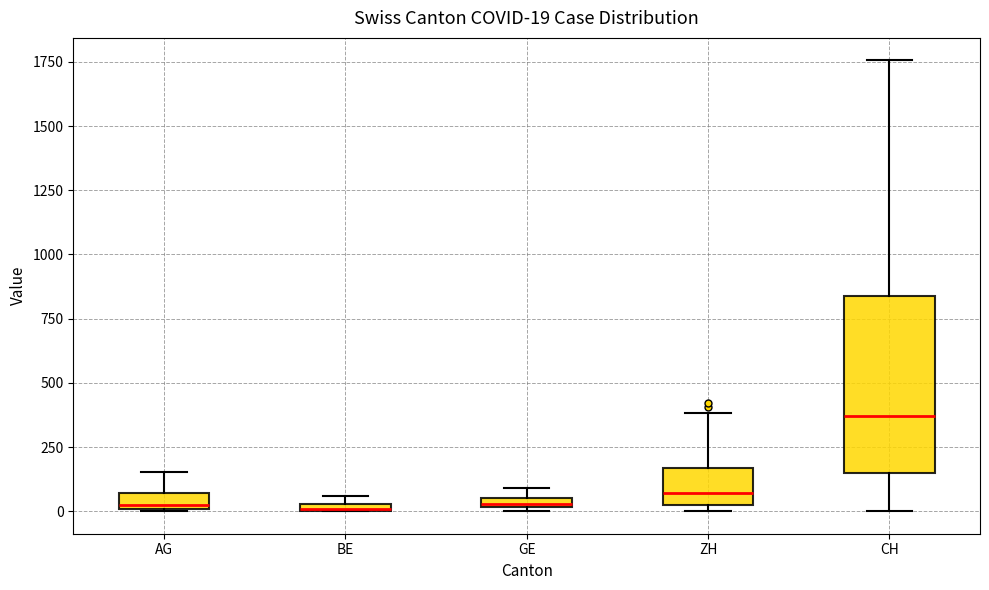

Comparing the boxes themselves (not the whiskers), which one is the tallest?

CH